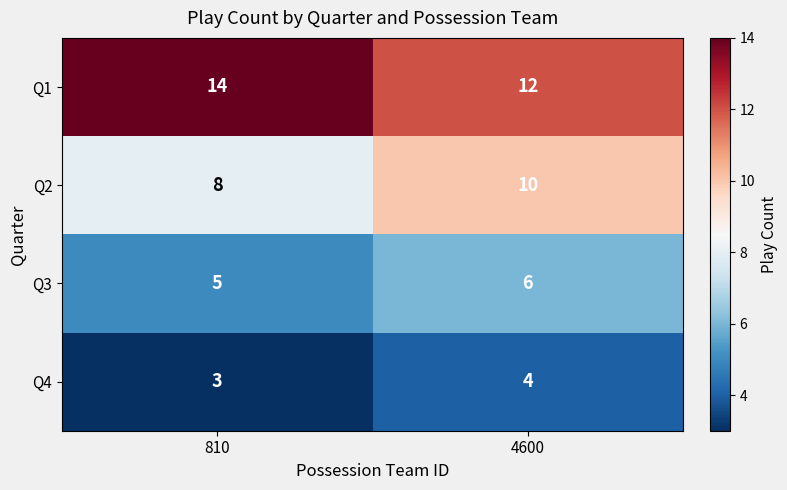

What is the average value of the Q4 series?

4